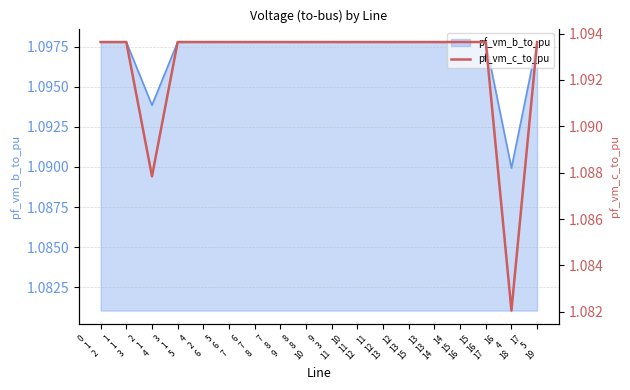

How many lines are shown in the chart?

1